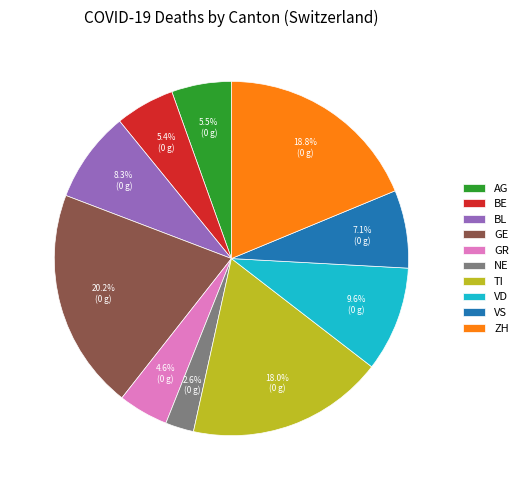

What portion of the pie excludes NE?

97.4%